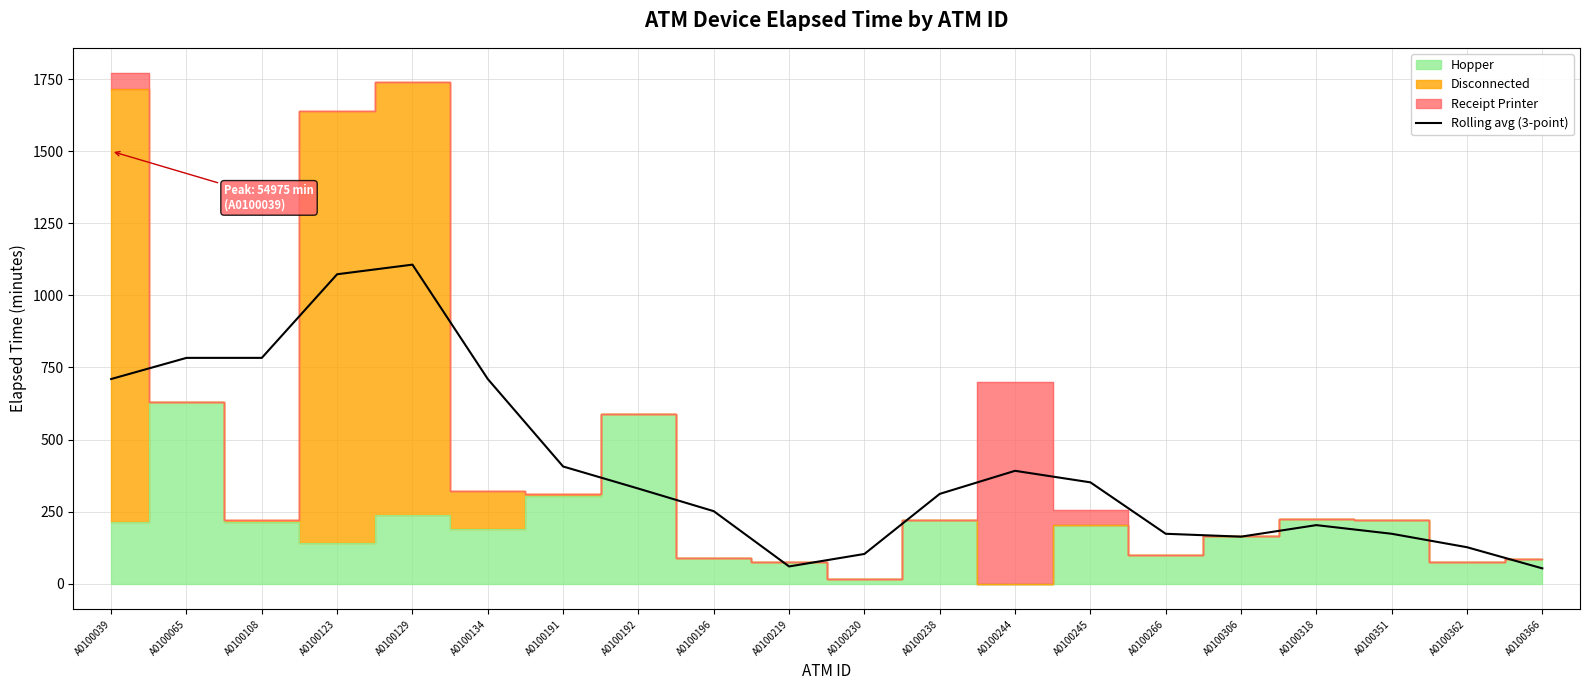

Where is the first local maximum?

A0100065